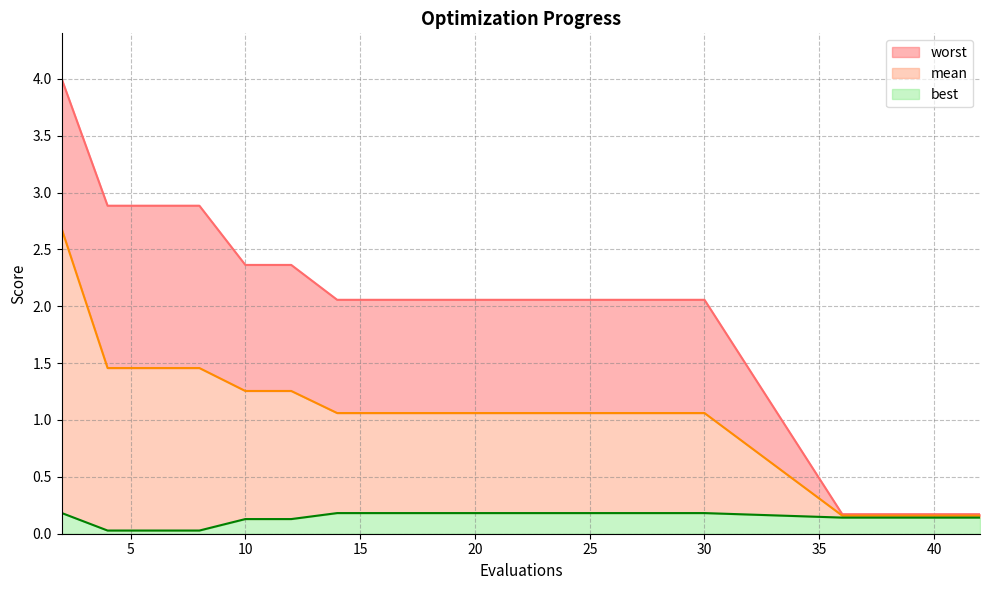

The value of best at 20 is 0.2. True or false?

True